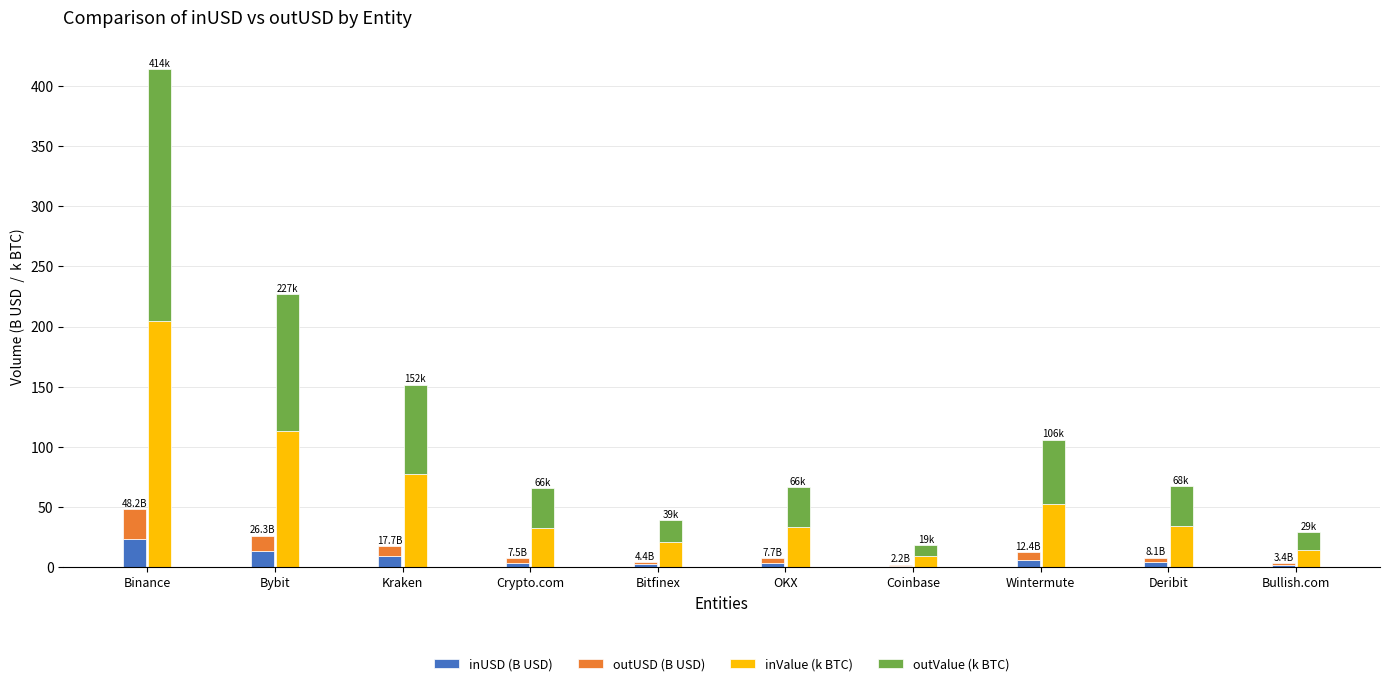

What is the sum of all inUSD (B USD) values?

68.9